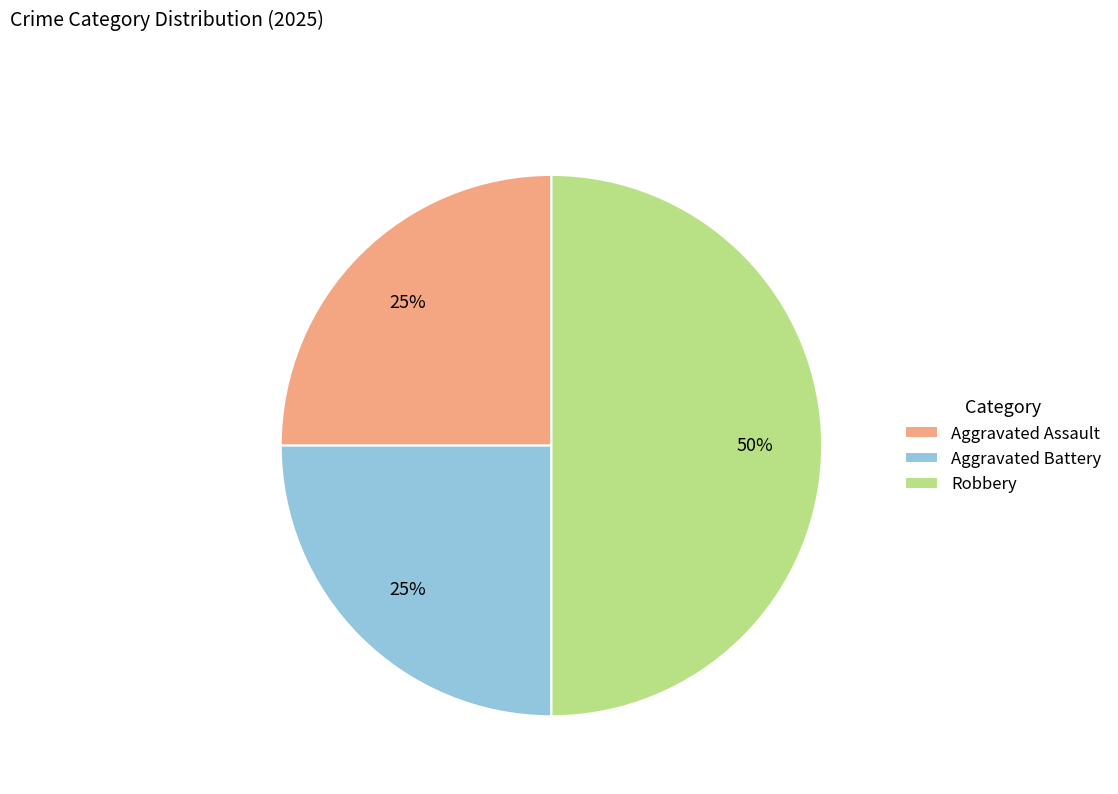

Which has a higher value, Aggravated Battery or Robbery?

Robbery